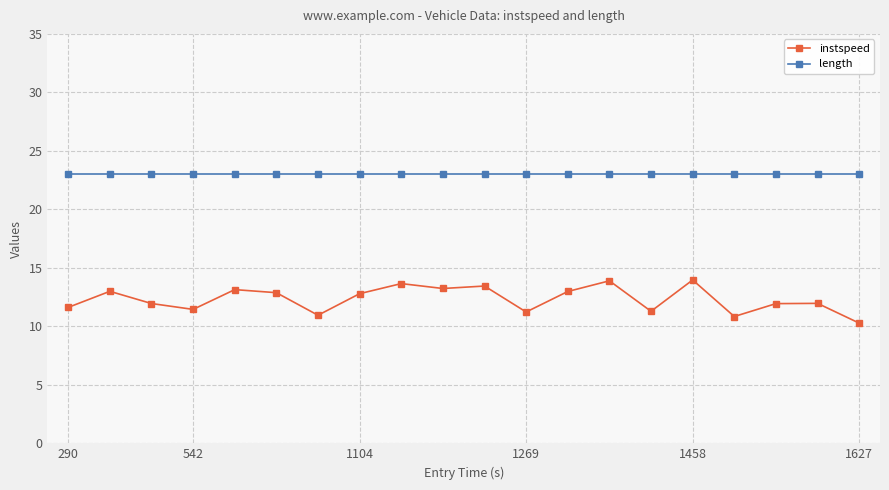

List the series in order of their overall mean, lowest first.

instspeed, length